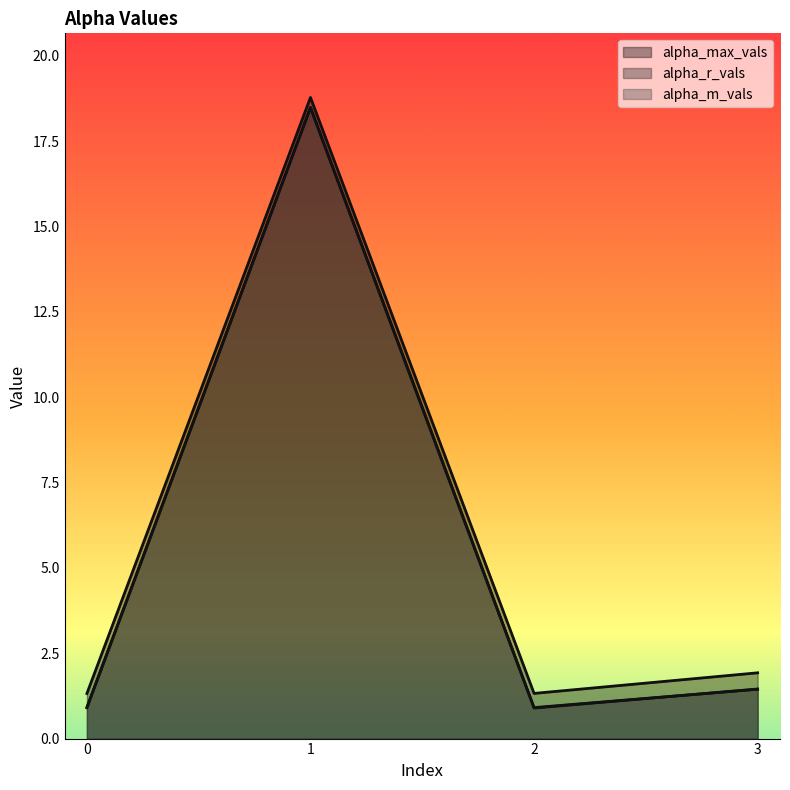

How many data points in alpha_r_vals are above 1?

2